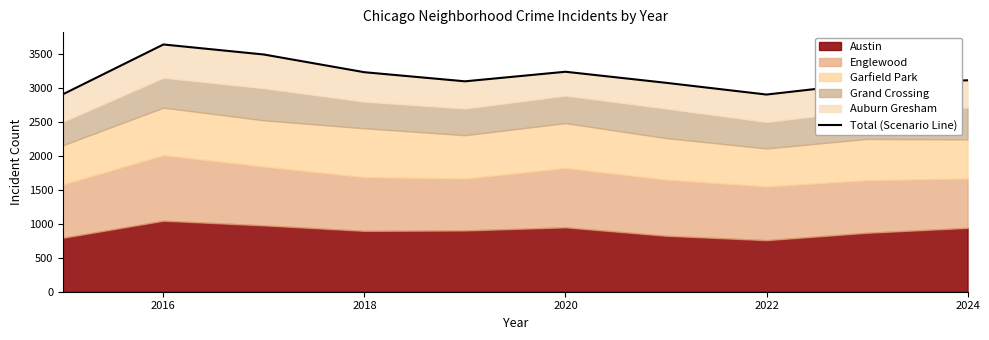

What is the smallest value displayed?

2906